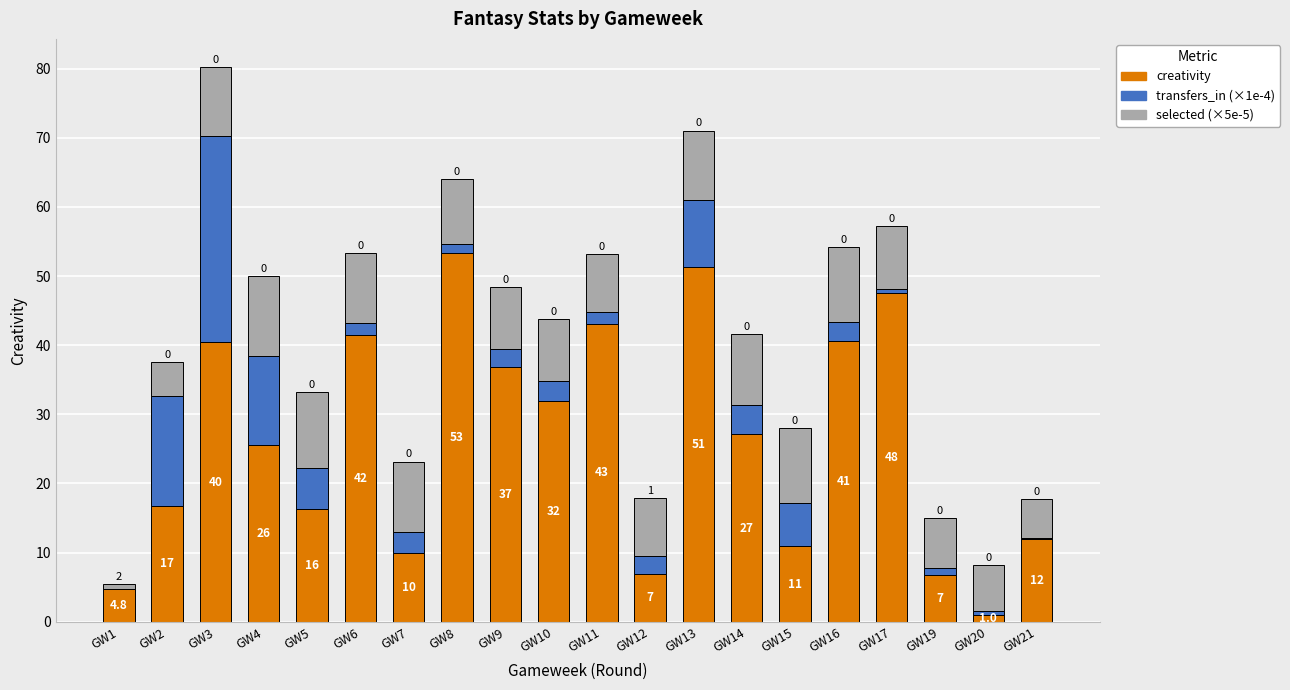

Count the number of categories in the chart.

20